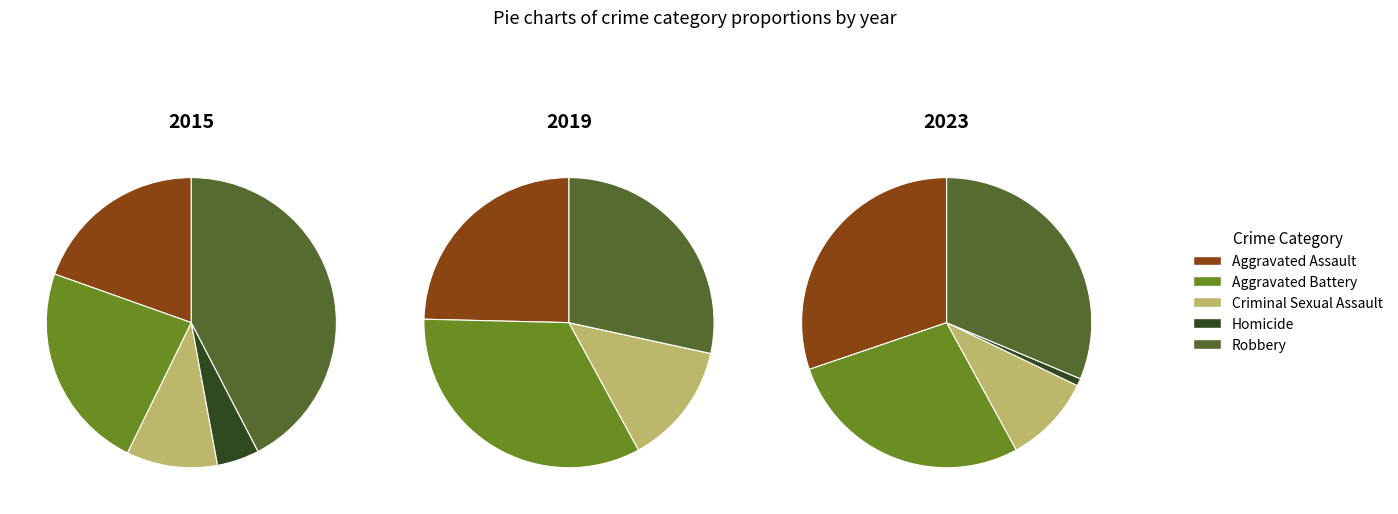

Is the sum of 1 and 4 greater than half?

No